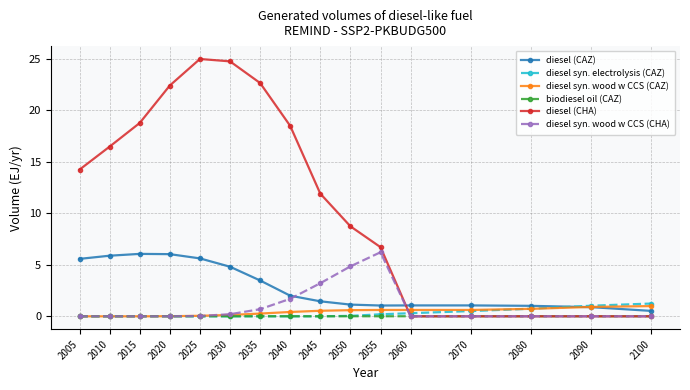

What is the greatest value displayed?

25.0